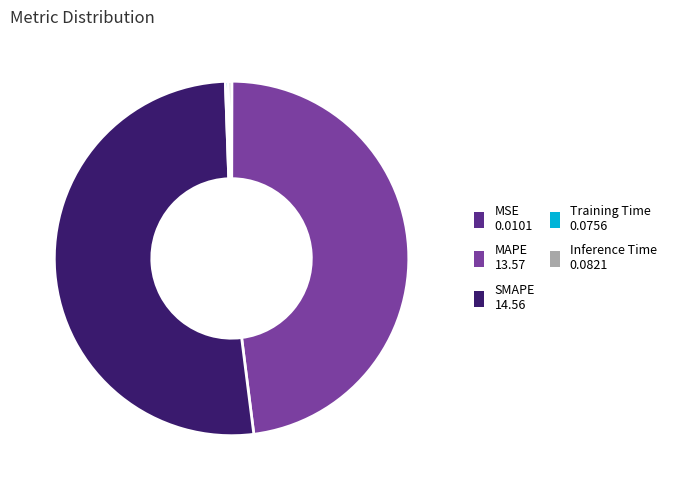

Is it true that Inference Time 0.0821 is 0% of the pie?

True